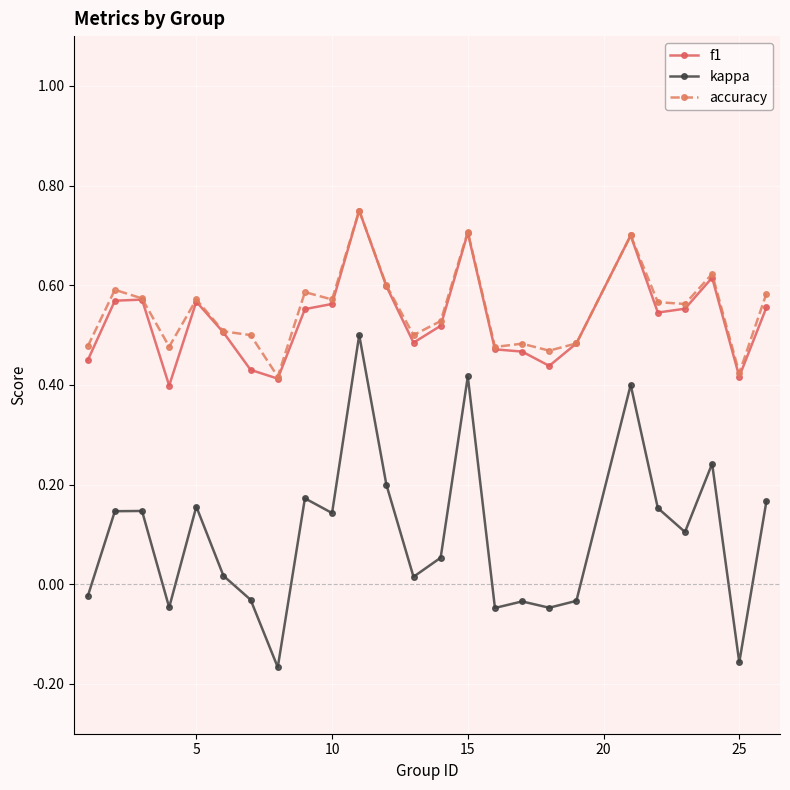

True or false: accuracy and kappa intersect in this chart.

False